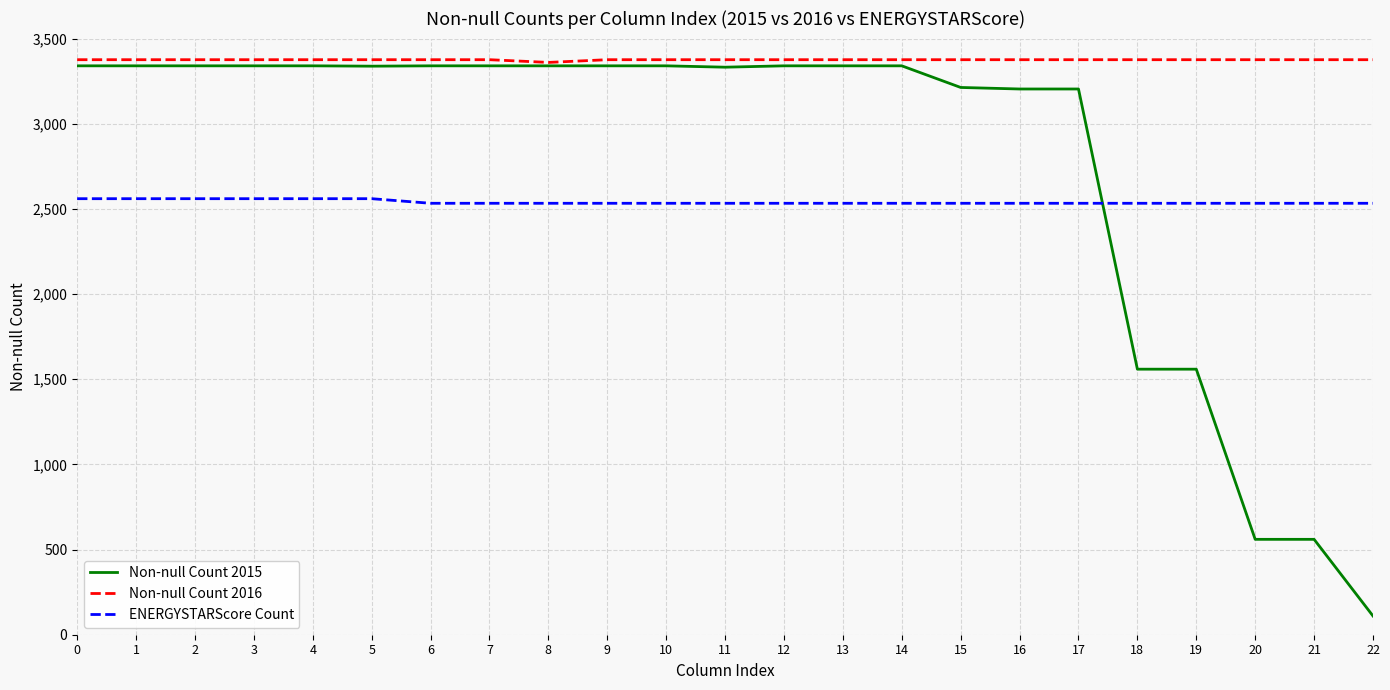

Rank the series by their average value, from highest to lowest.

Non-null Count 2016, Non-null Count 2015, ENERGYSTARScore Count